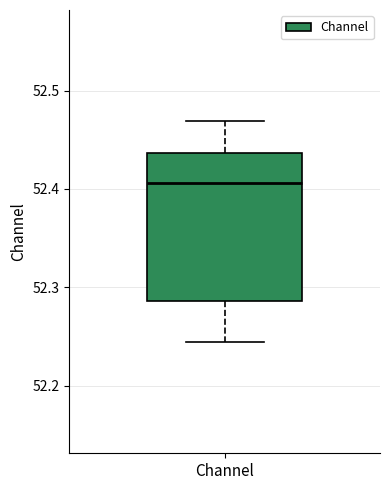

Where does the upper whisker of the box for Channel end on the y-axis? The values are not printed on the chart, so give them approximately, as read against the axis.

52.47